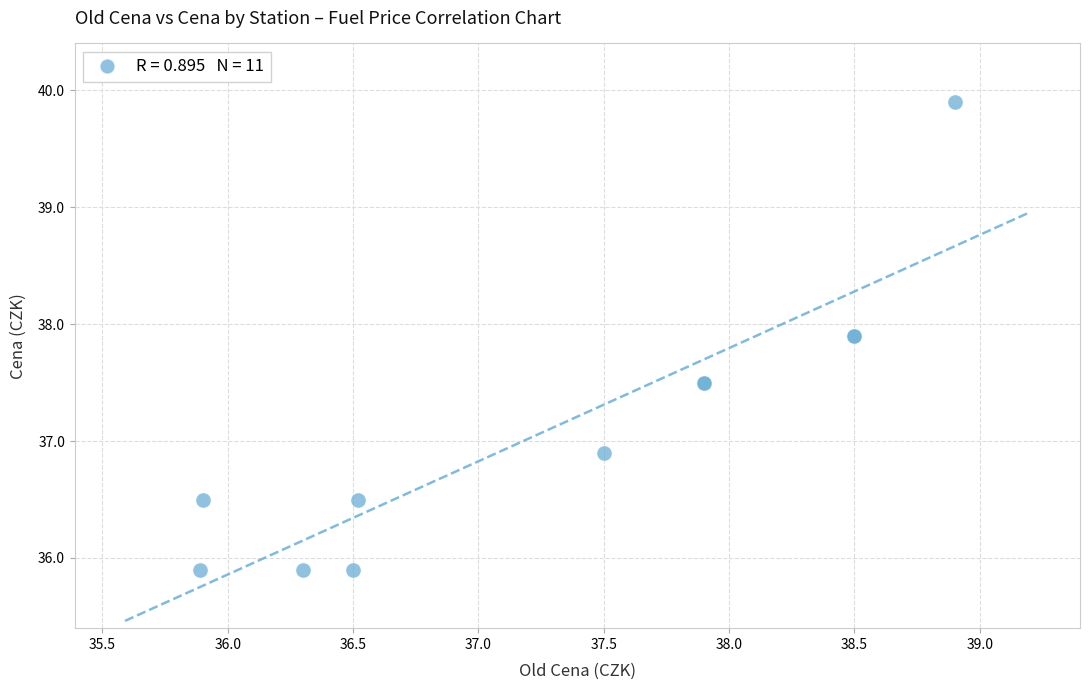

What Y value in the scatter plot is closest to 37?

36.9